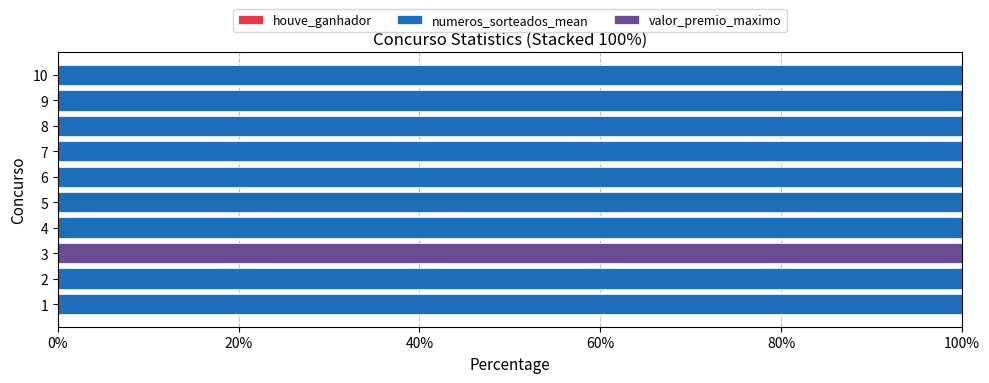

What is the total value across all series at 8?

100.0